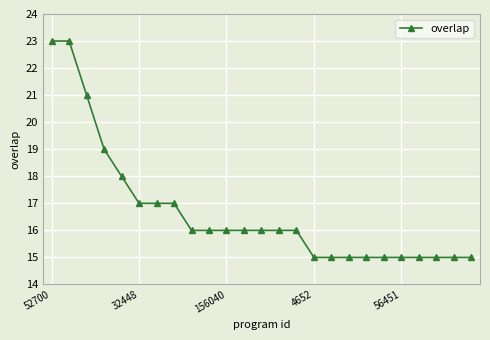

How many lines are shown in the chart?

1